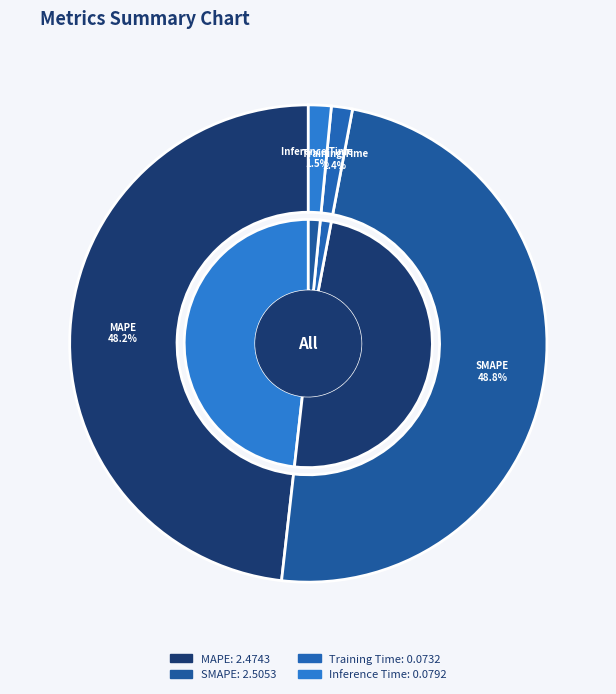

How many segments does this pie chart have?

4